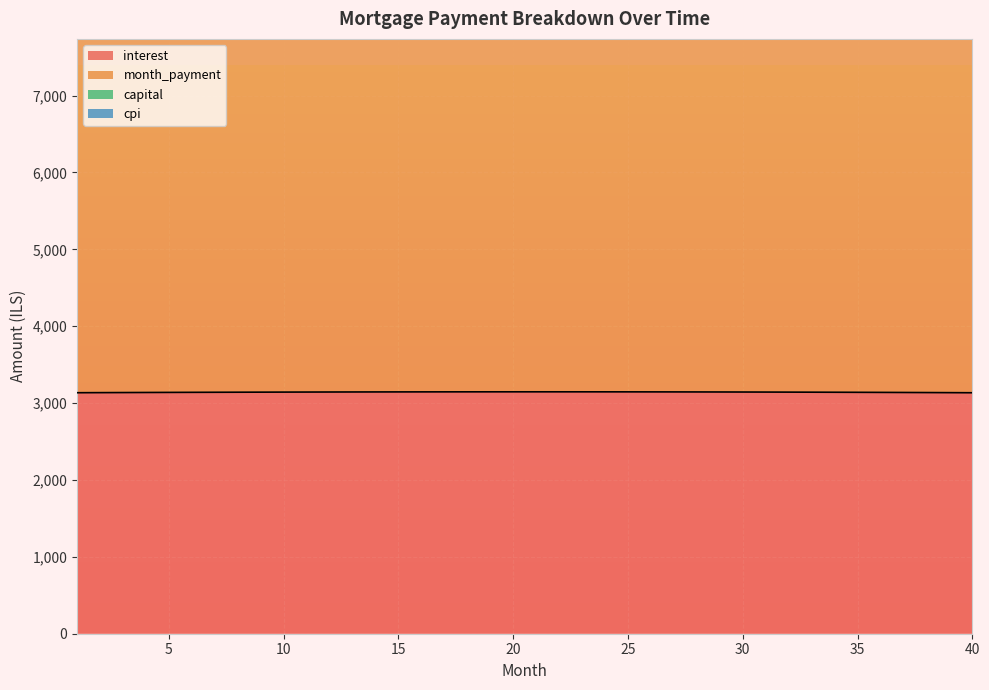

Reading right to left, extract all data points from this chart.

interest: 3134.6	3135.8	3137.0	3138.1	3139.2	3140.1	3141.1	3141.9	3142.6	3143.3	3144.0	3144.5	3145.0	3145.4	3145.8	3146.1	3146.3	3146.5	3146.6	3146.6	3146.6	3146.5	3146.3	3146.1	3145.8	3145.5	3145.1	3144.7	3144.2	3143.6	3143.0	3142.3	3141.6	3140.8	3139.9	3139.0	3138.1	3137.1	3136.0	3134.9
month_payment: 13456.3	13413.9	13371.5	13329.3	13287.2	13245.3	13203.5	13161.8	13120.2	13078.8	13037.5	12996.4	12955.4	12914.5	12873.7	12833.1	12792.5	12752.2	12711.9	12671.8	12631.8	12591.9	12552.2	12512.5	12473.0	12433.7	12394.4	12355.3	12316.3	12277.4	12238.7	12200.0	12161.5	12123.1	12084.9	12046.7	12008.7	11970.8	11933.0	11895.3
capital: 16621.3	16580.2	16539.1	16498.1	16457.2	16416.3	16375.4	16334.7	16294.0	16253.3	16212.7	16172.2	16131.7	16091.3	16051.0	16010.7	15970.5	15930.4	15890.3	15850.2	15810.3	15770.4	15730.5	15690.7	15651.0	15611.4	15571.8	15532.3	15492.8	15453.4	15414.1	15374.8	15335.6	15296.5	15257.4	15218.4	15179.5	15140.6	15101.8	15063.1